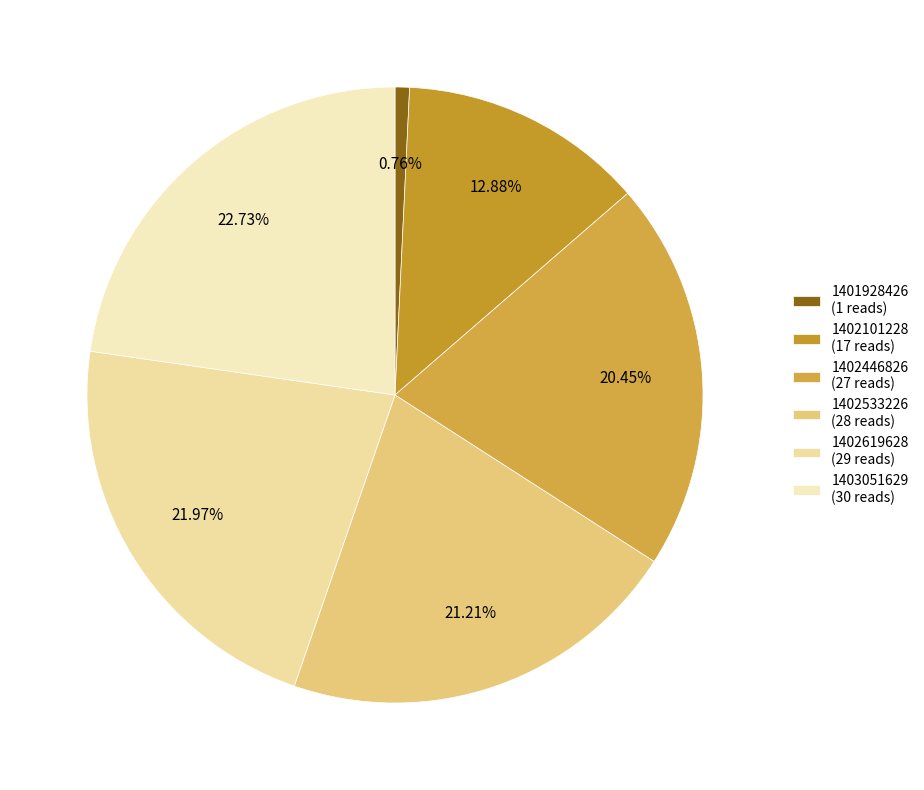

Which category has the biggest portion of the pie?

1403051629